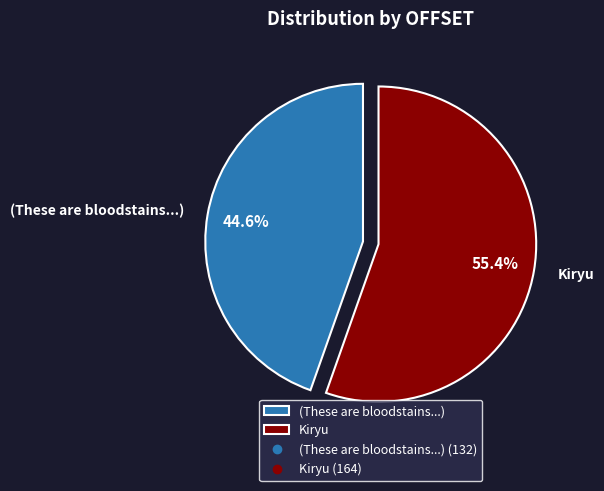

What is the ratio of the value at Kiryu to the value at (These are bloodstains...)?

1.2